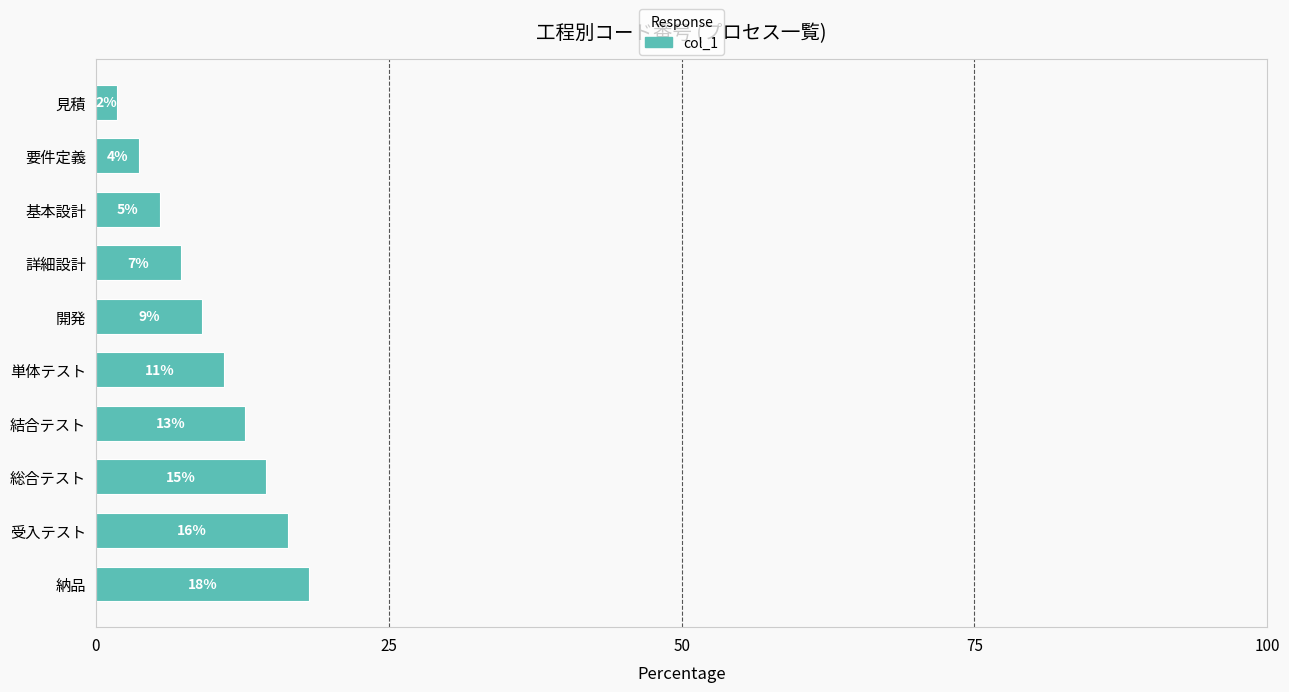

How many bars are there in total?

10